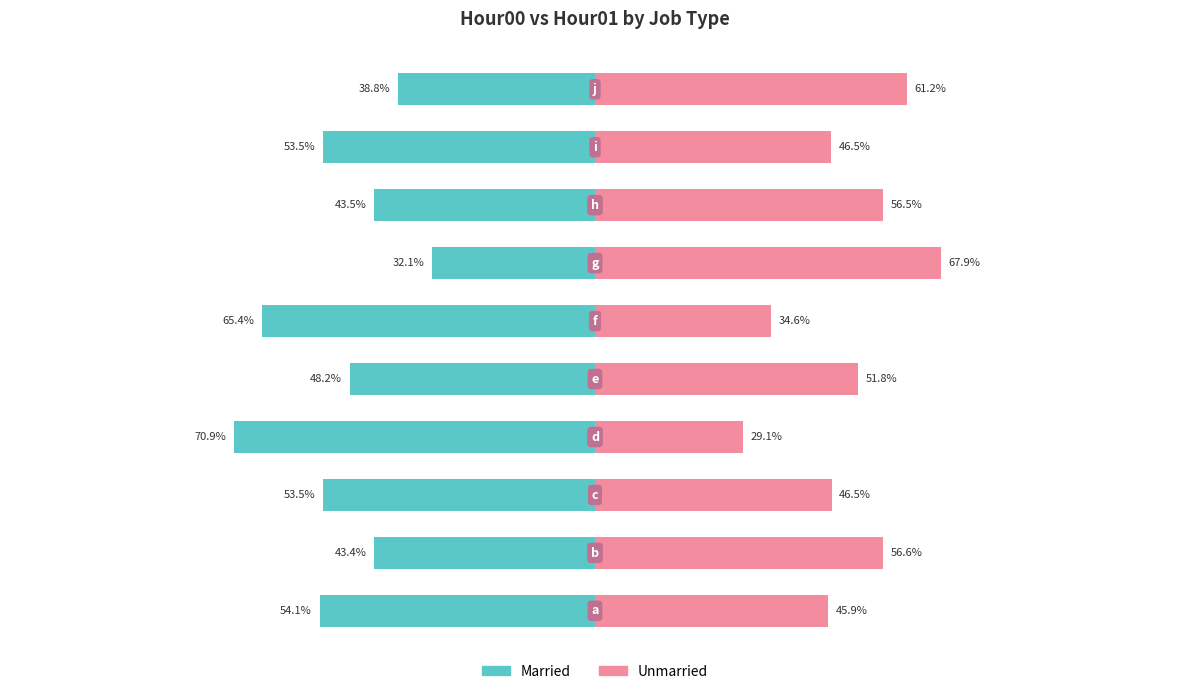

What are all the series names shown in the legend?

Married, Unmarried